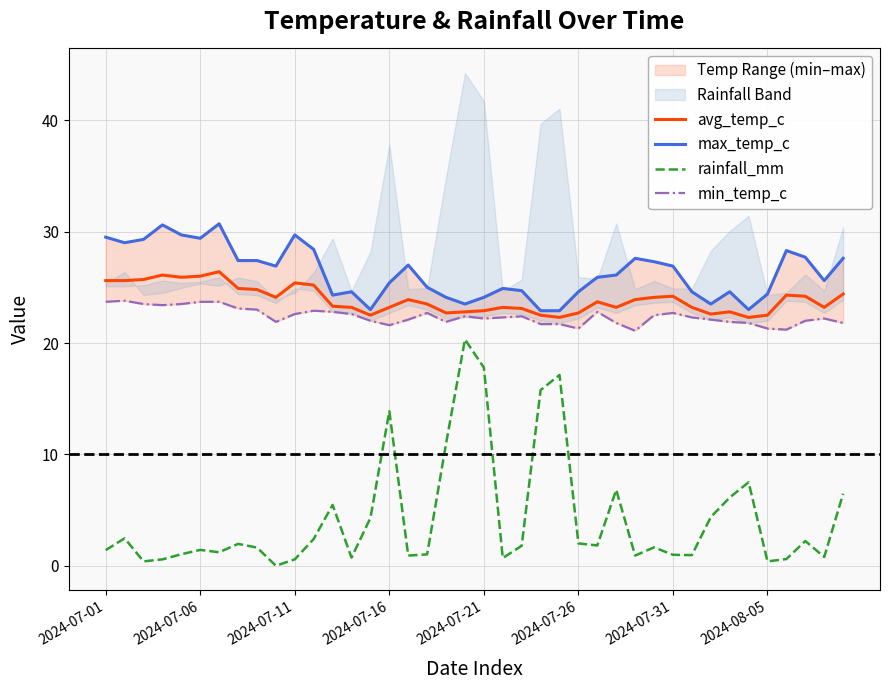

At which category does the chart reach its minimum across all series?

9